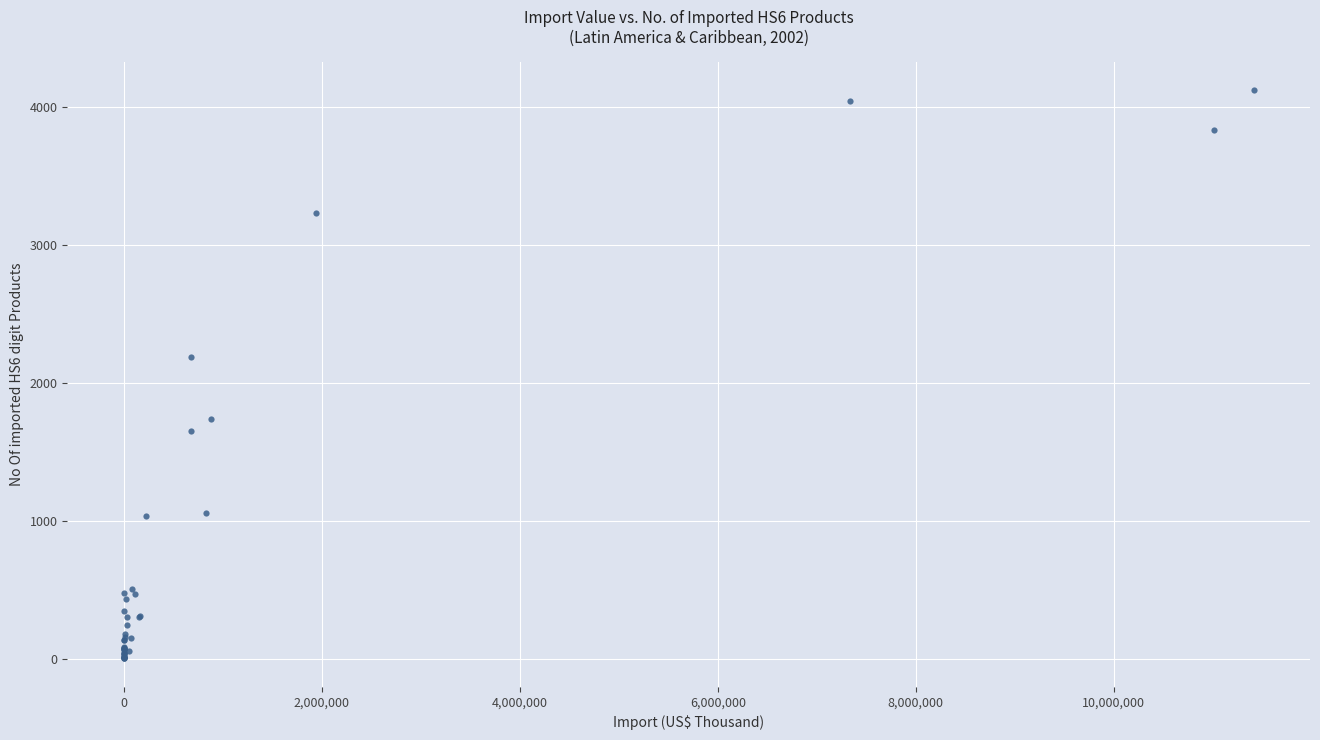

What Y value in the scatter plot is closest to 2061?

2189